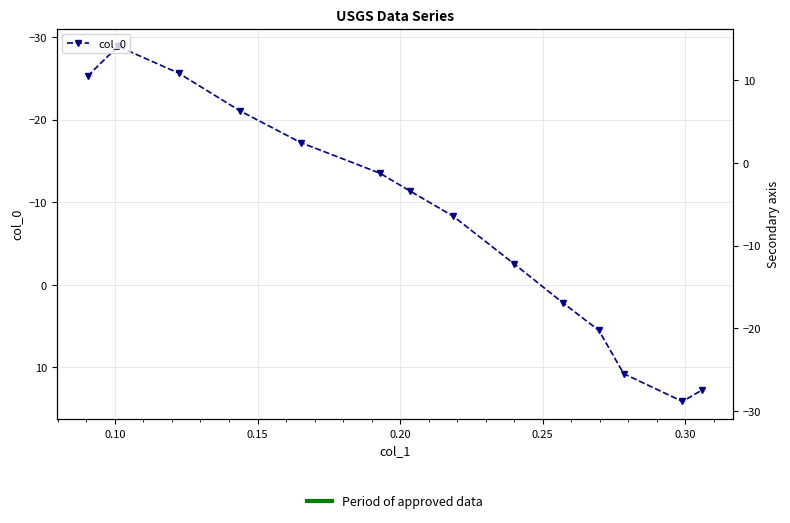

What is the average value?

-7.8